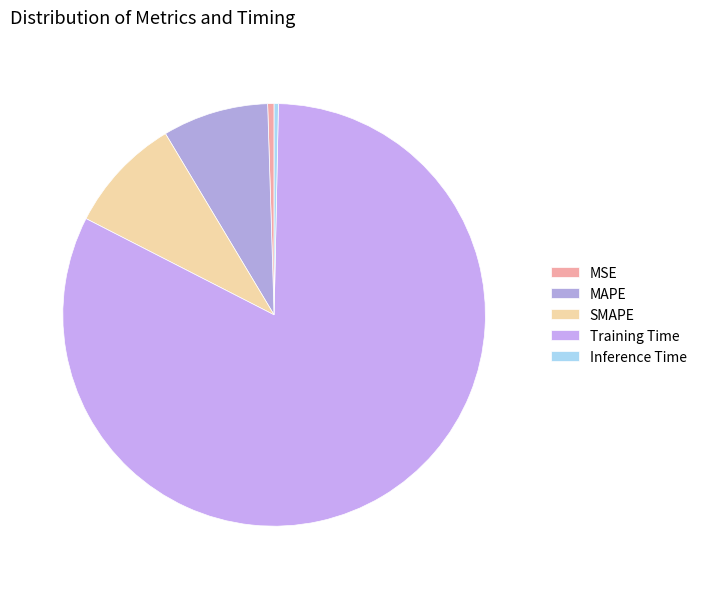

How many slices are in this pie chart?

5